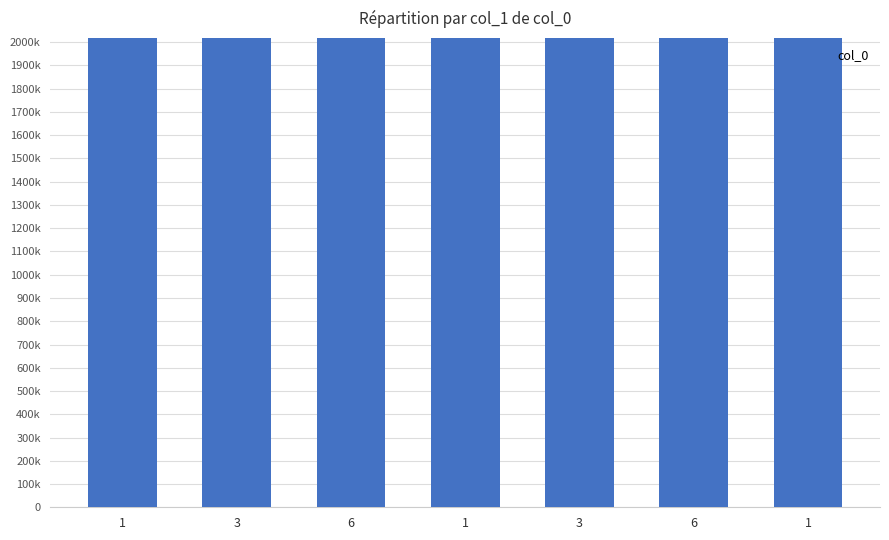

What is the label of the 4th bar from the left?

1